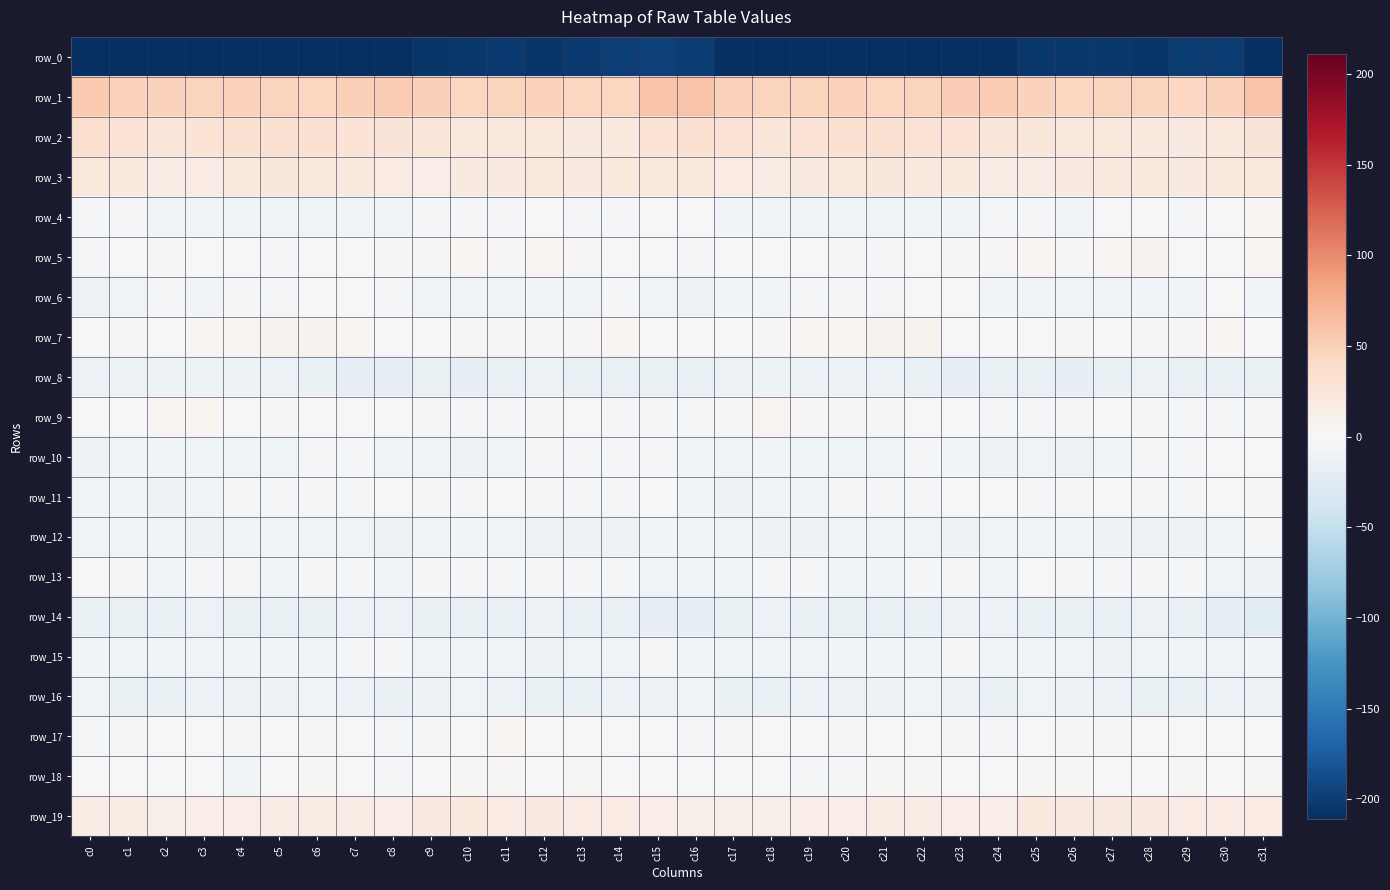

Which has a higher value, c21 or c18?

c18